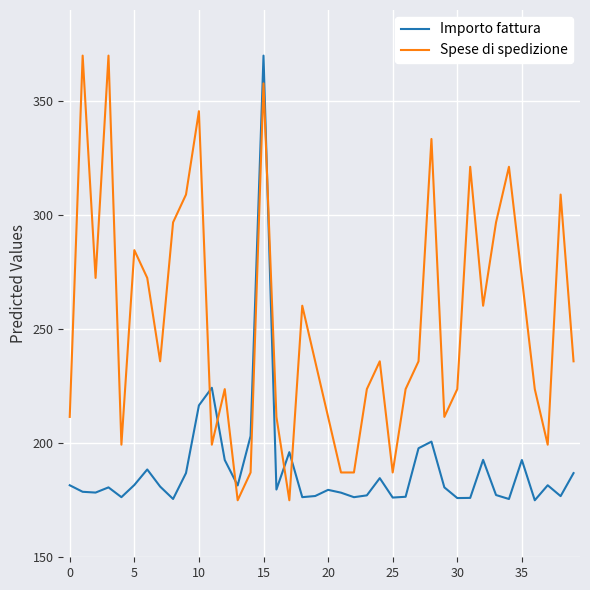

Rank the series by their average value, from lowest to highest.

Importo fattura, Spese di spedizione